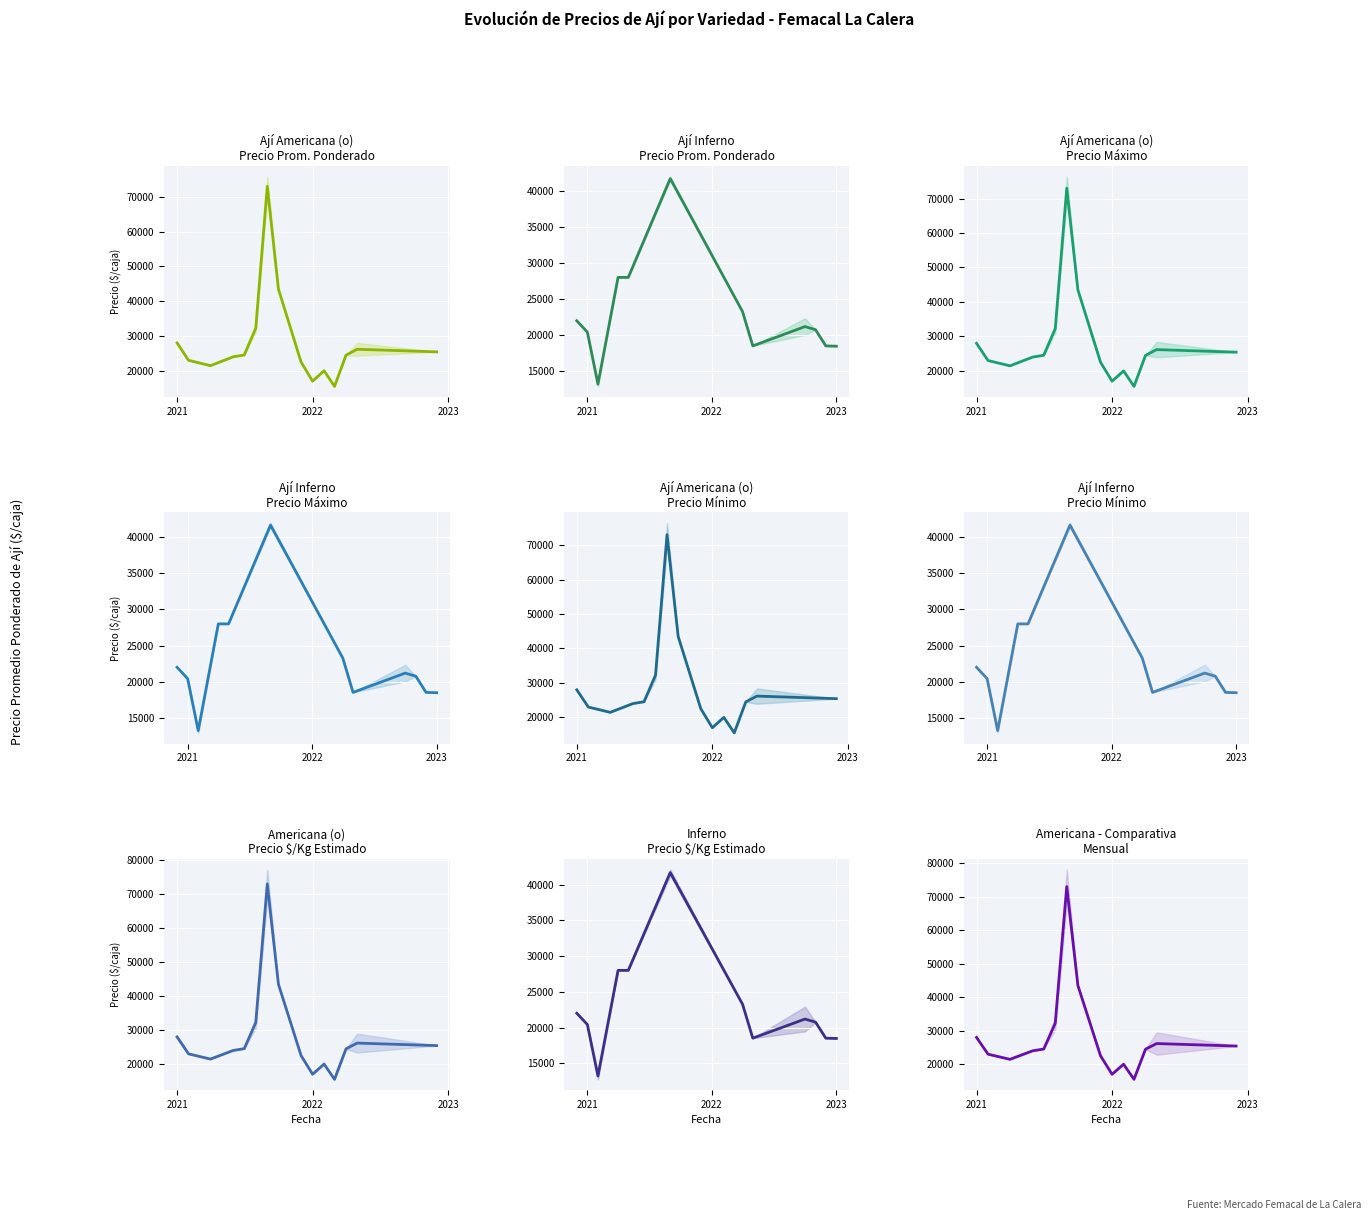

What is the label of the 19th point from the right?

2021-02-23